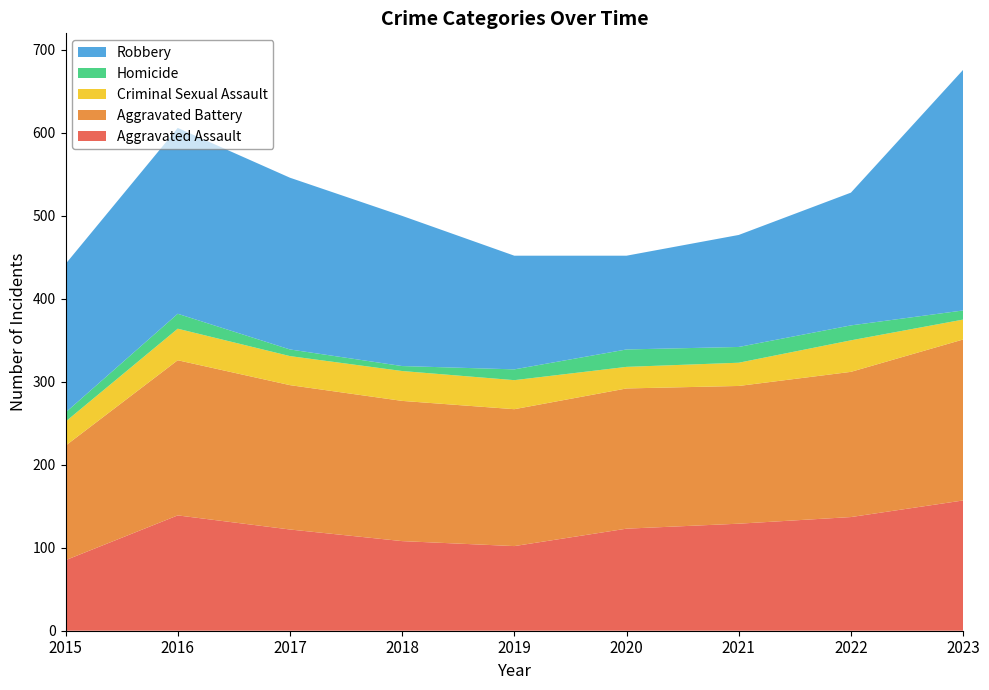

Reading left to right, list all the values displayed in this chart.

Aggravated Assault: 85	139	122	108	102	123	129	137	157
Aggravated Battery: 138	187	174	169	165	169	166	175	194
Criminal Sexual Assault: 29	38	35	36	35	26	28	38	24
Homicide: 11	18	8	6	13	21	19	18	11
Robbery: 179	224	207	181	137	113	135	160	290